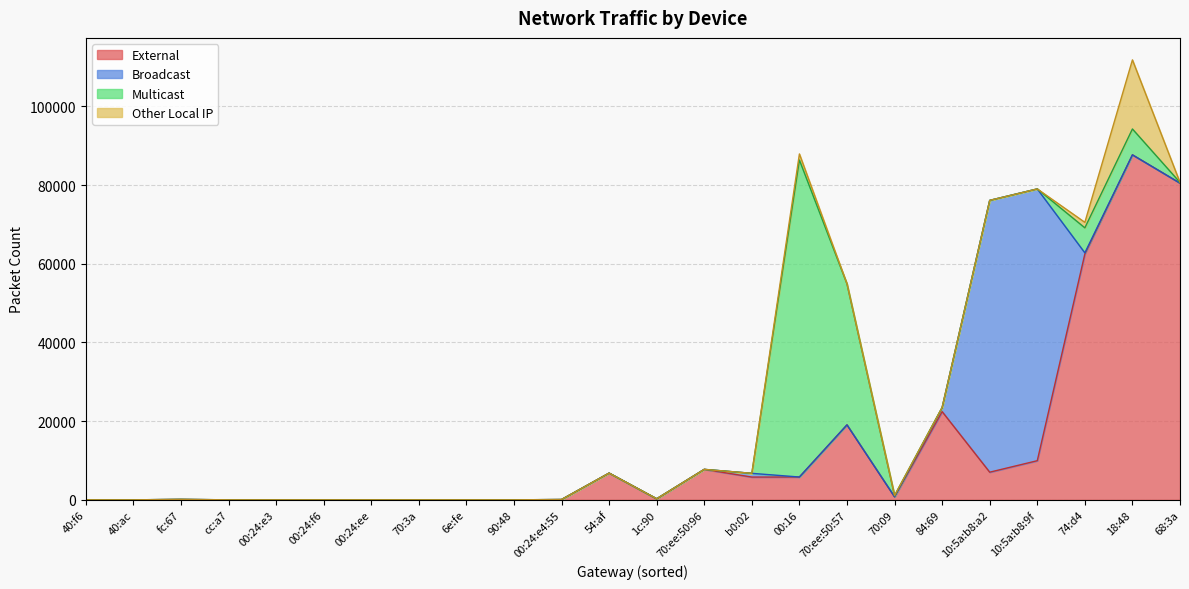

What is the difference between the maximum and minimum values in the Multicast series?

80584